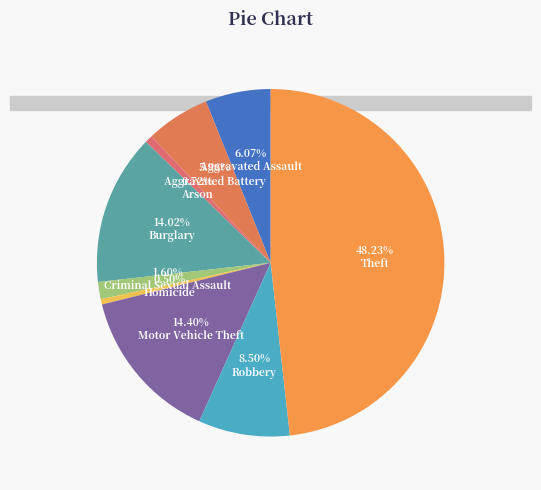

Does any single category account for the majority?

No